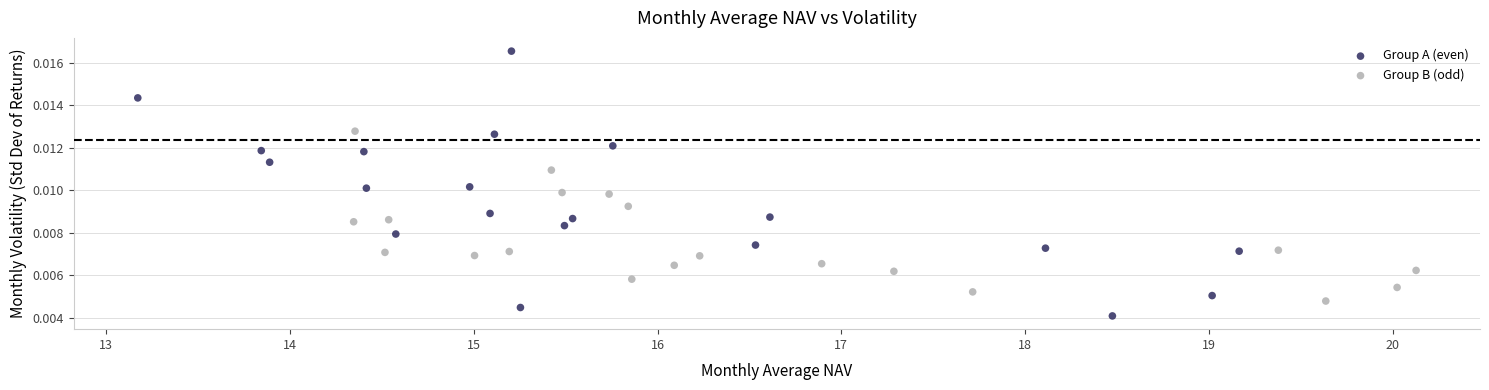

Which series has the largest Y range (max minus min)?

Group A (even)